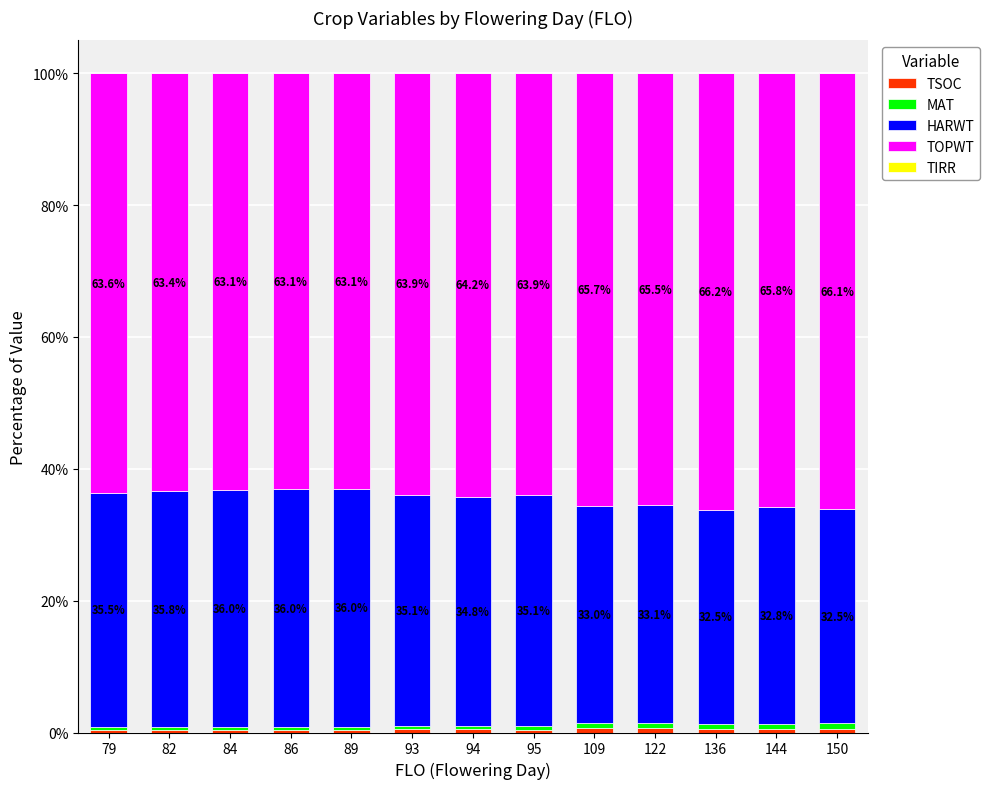

Does the chart contain stacked bars?

Yes